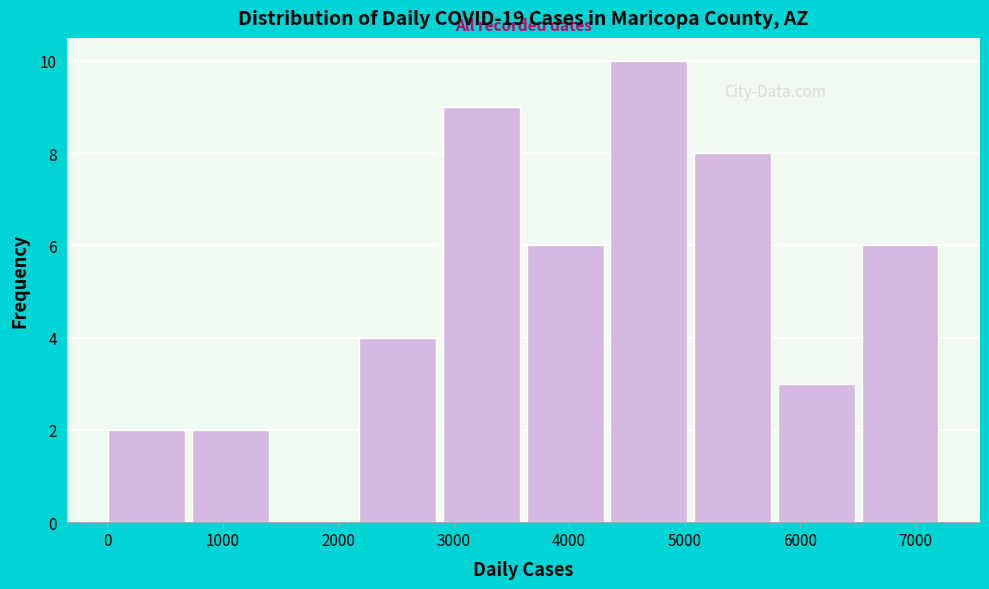

Reading left to right, list every bar in this chart as the range it spans on the x-axis followed by its height. Neither the bar edges nor the heights are printed on the chart, so give them approximately, as read against the axes.

0 to 700: 2
700 to 1500: 2
1500 to 2200: 0
2200 to 2900: 4
2900 to 3600: 9
3600 to 4400: 6
4400 to 5100: 10
5100 to 5800: 8
5800 to 6500: 3
6500 to 7300: 6